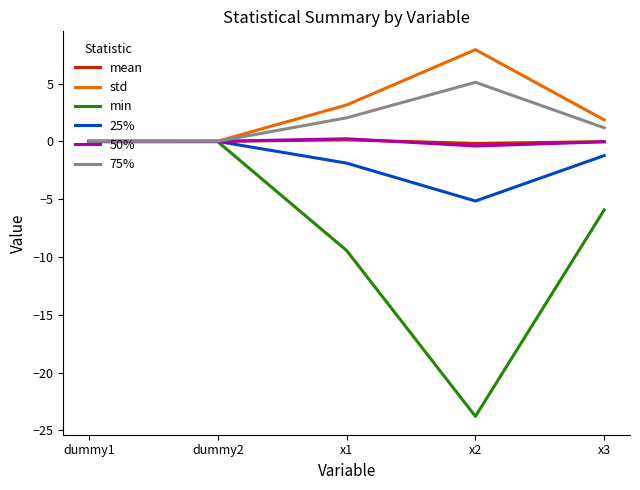

What are all the series names shown in the legend?

mean, std, min, 25%, 50%, 75%